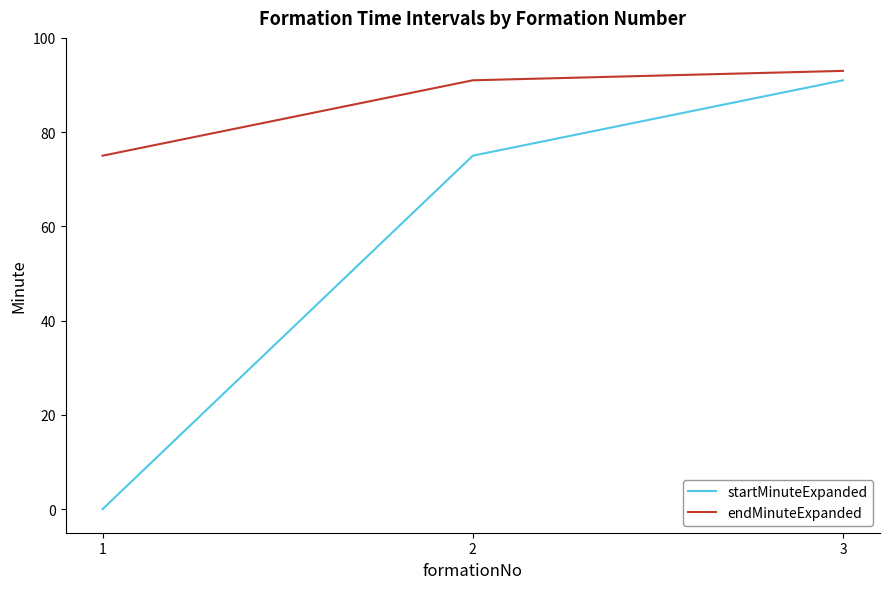

Read the endMinuteExpanded value at 2, to the nearest 5.

90